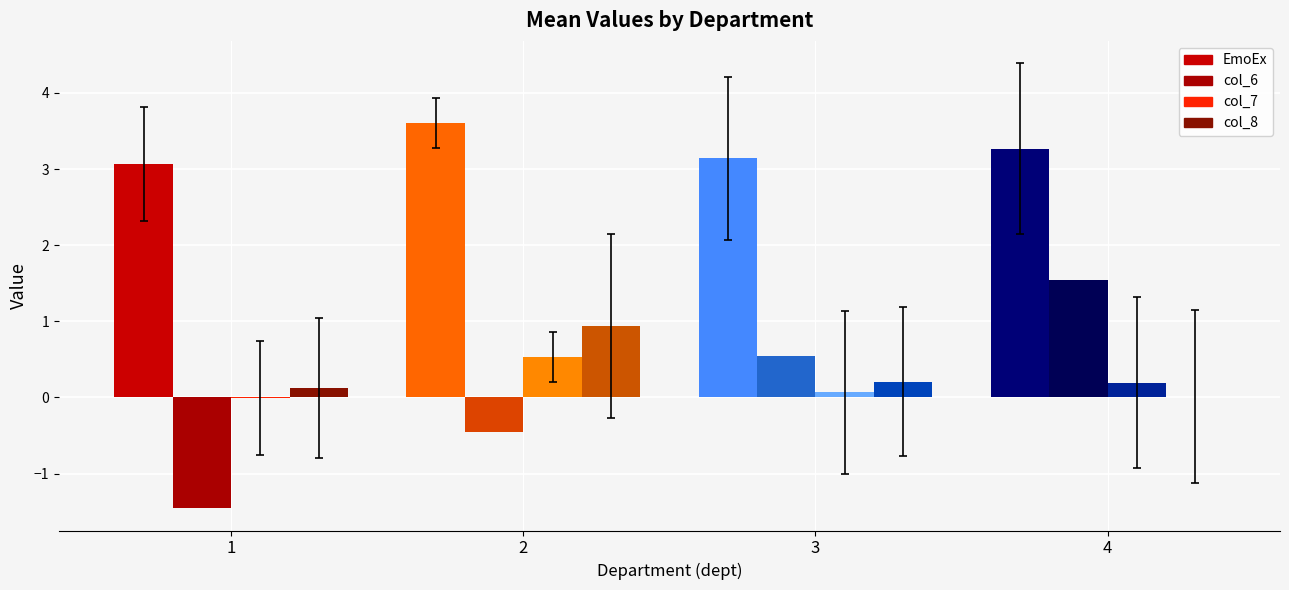

What is the sum of the col_8 values at 4 and 3?

0.2